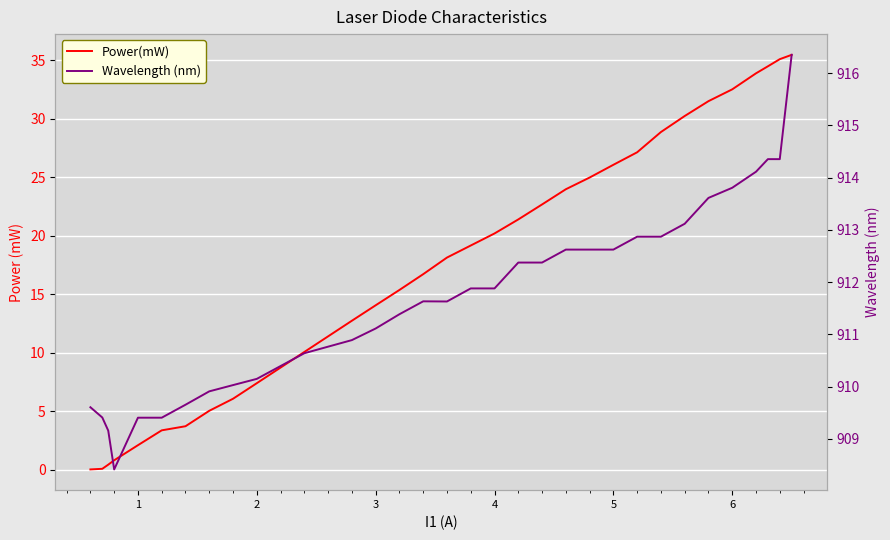

What is the value of the Power(mW) point at the 31st from the left?

35.1